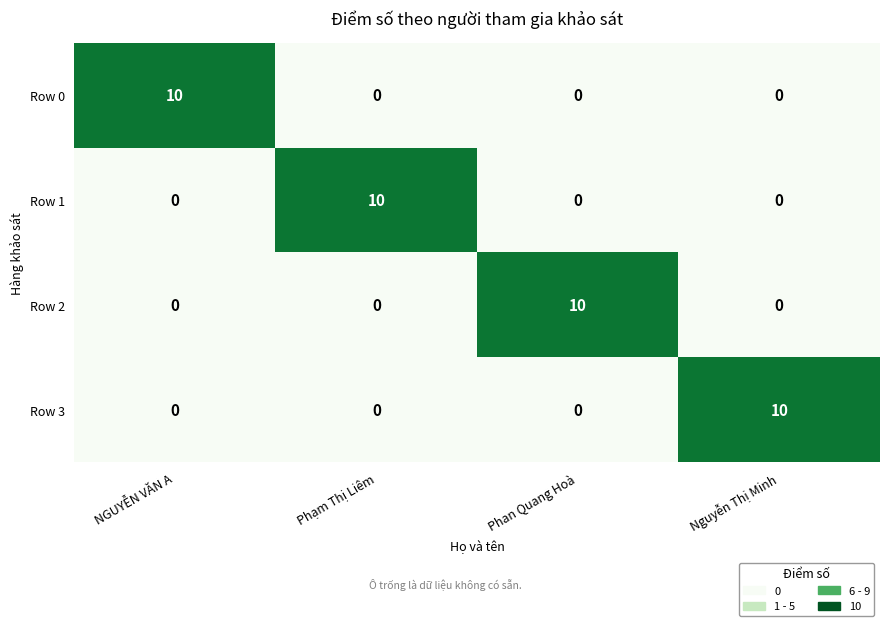

What is the difference between the maximum and minimum values in the Row 0 series?

10